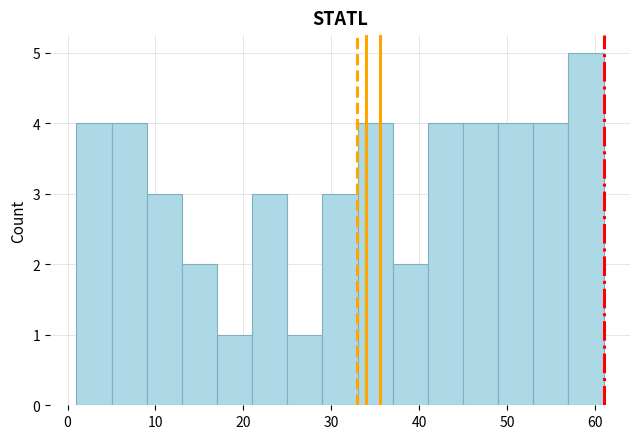

Reading left to right, transcribe this chart: for each bar, give the range it covers on the x-axis and its height. The values are not printed on the chart, so give them approximately, as read against the axis.

1 to 5: 4
5 to 9: 4
9 to 13: 3
13 to 17: 2
17 to 21: 1
21 to 25: 3
25 to 29: 1
29 to 33: 3
33 to 37: 4
37 to 41: 2
41 to 45: 4
45 to 49: 4
49 to 53: 4
53 to 57: 4
57 to 61: 5